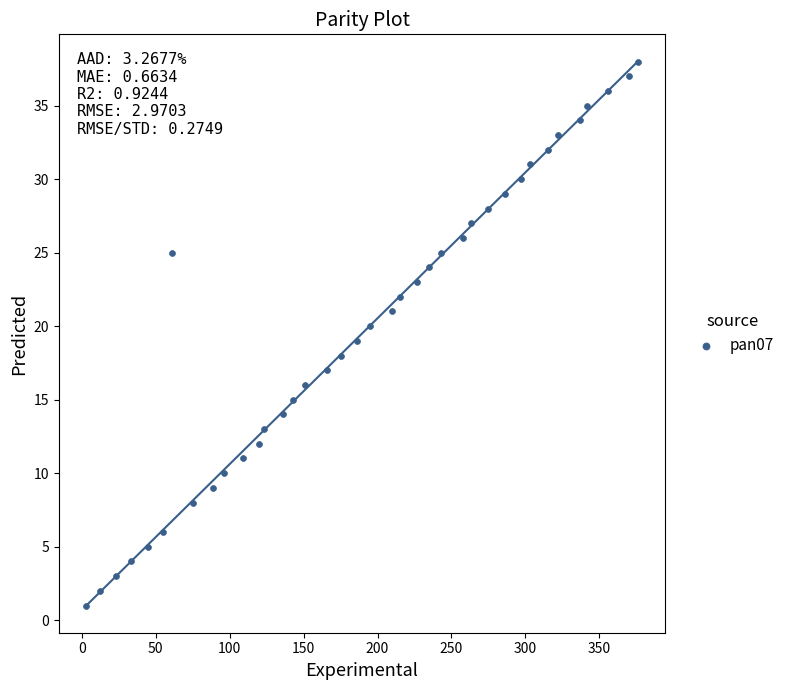

What is the range of X values (max minus min)?

373